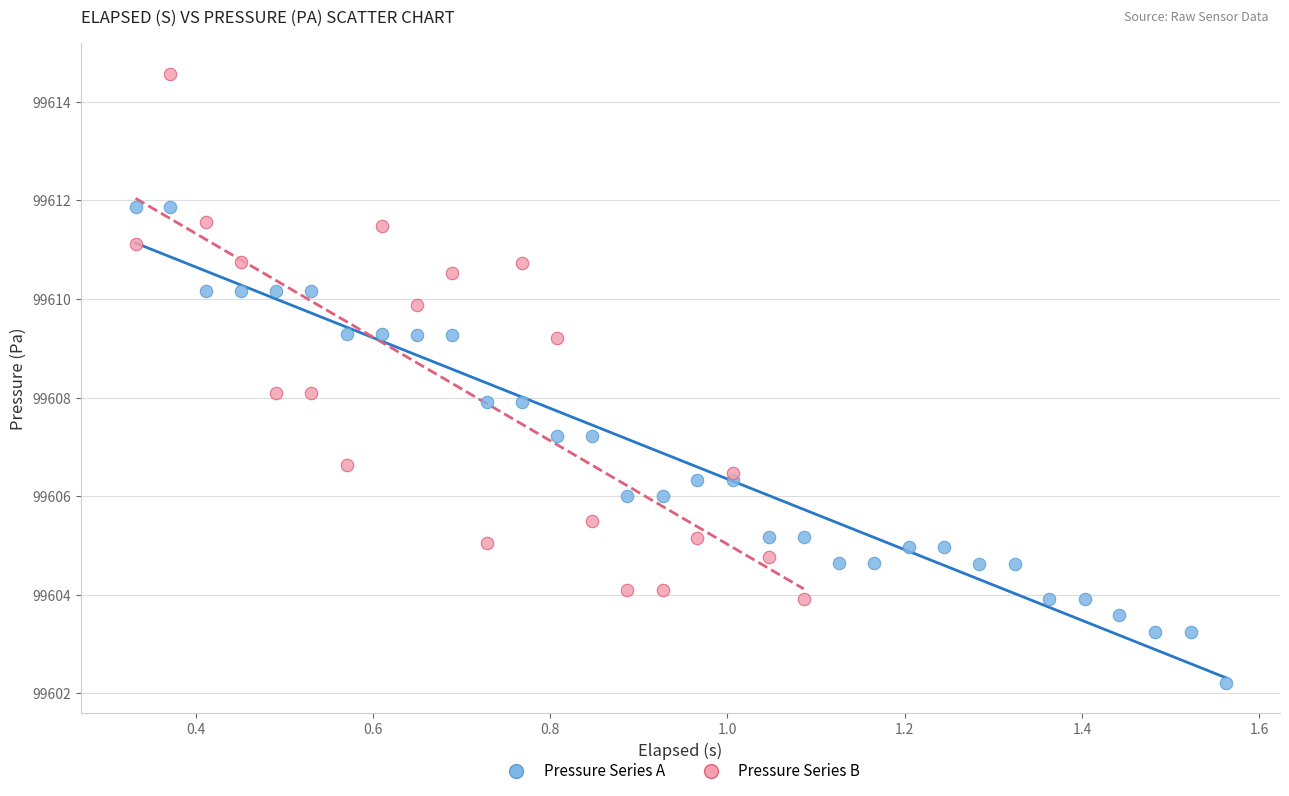

Which series contains the highest Y value?

Pressure Series B